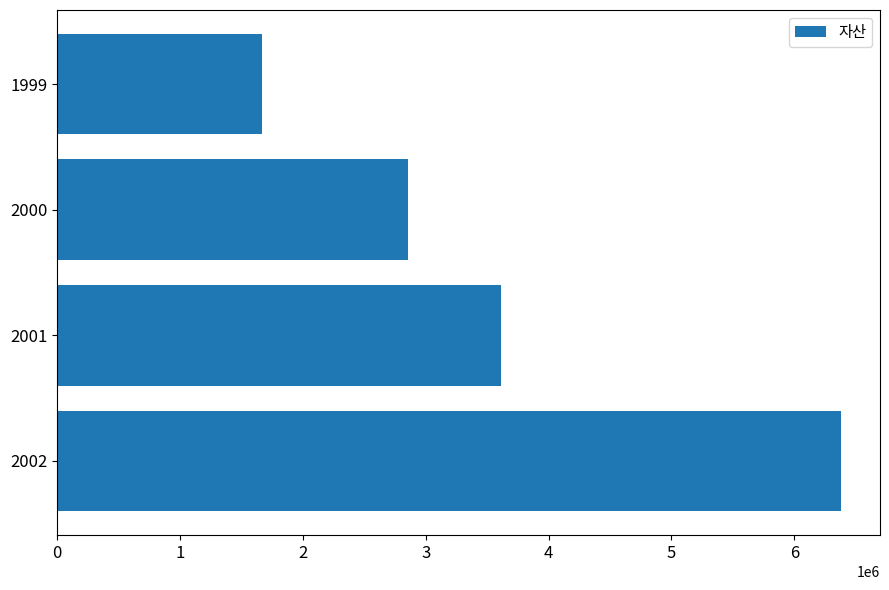

List the labels in order of value, smallest first.

1999, 2000, 2001, 2002